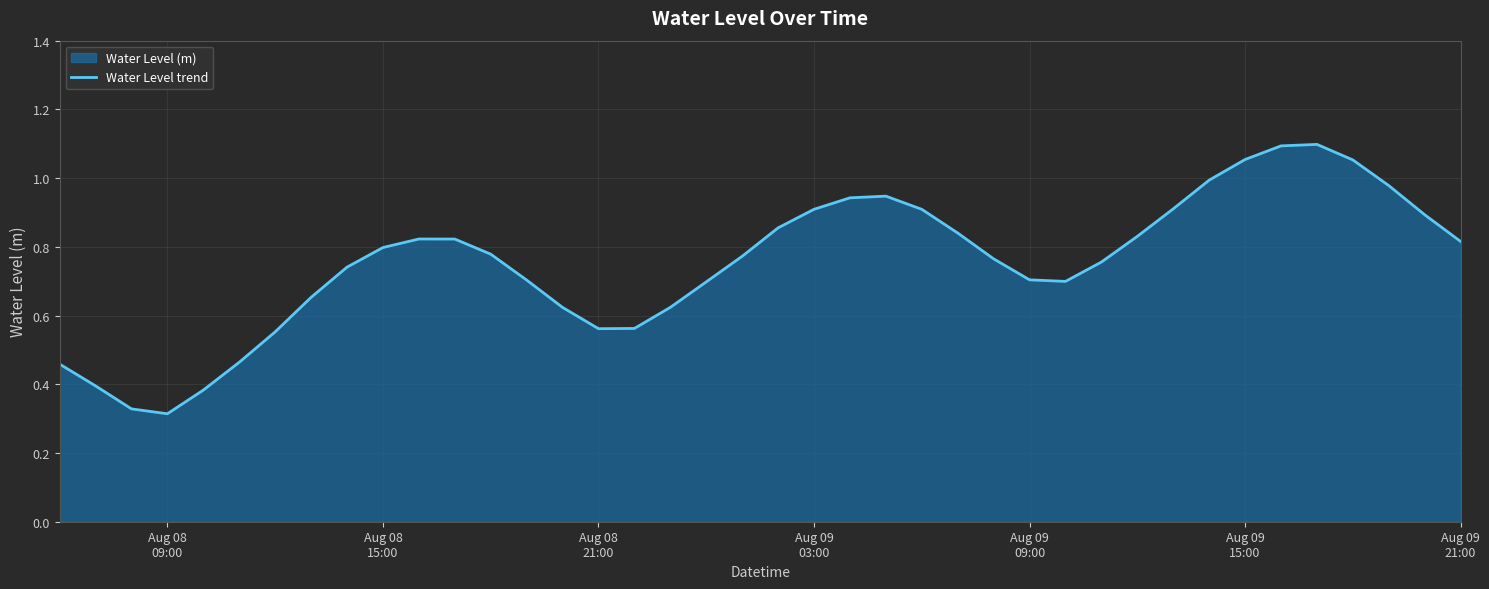

How many distinct data groups are displayed?

1